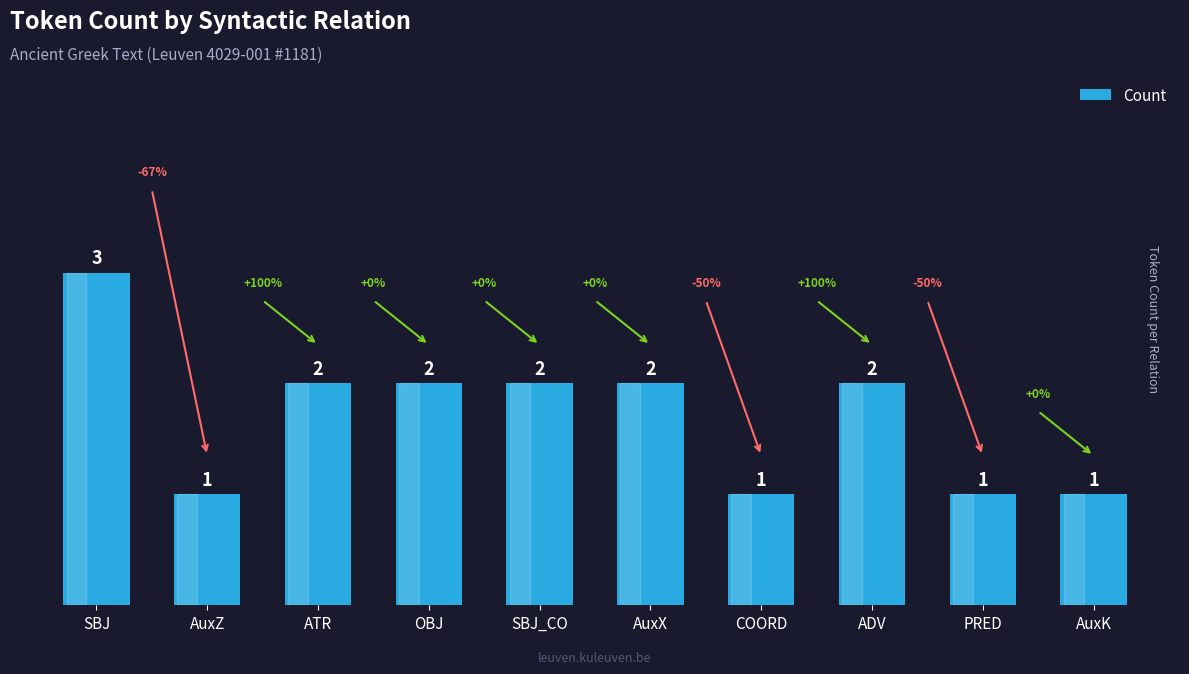

Are the bars grouped side by side (vs. stacked)?

No